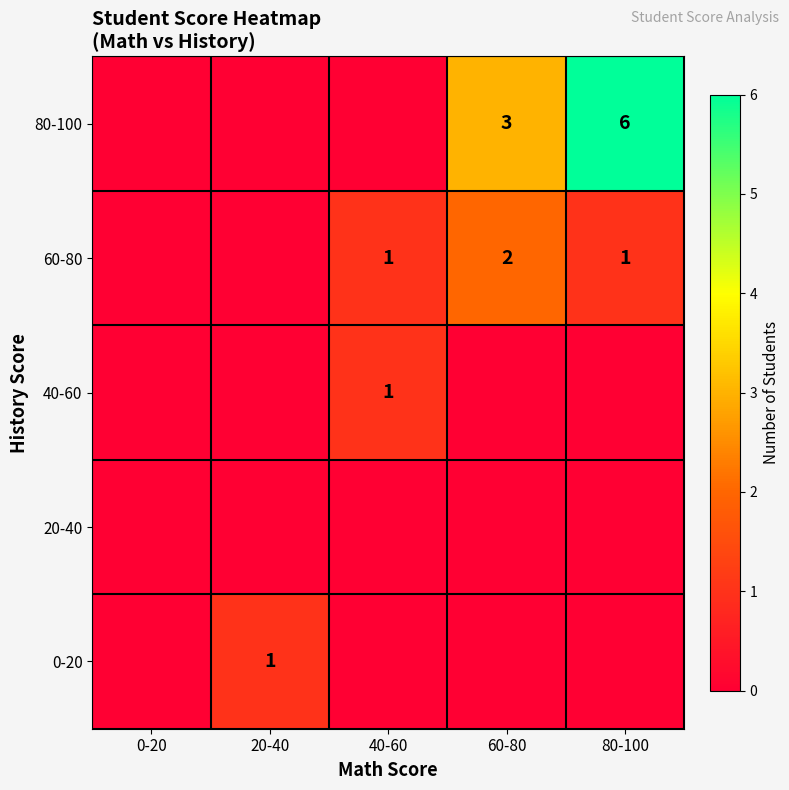

Which category has the lowest value across all series?

0-20